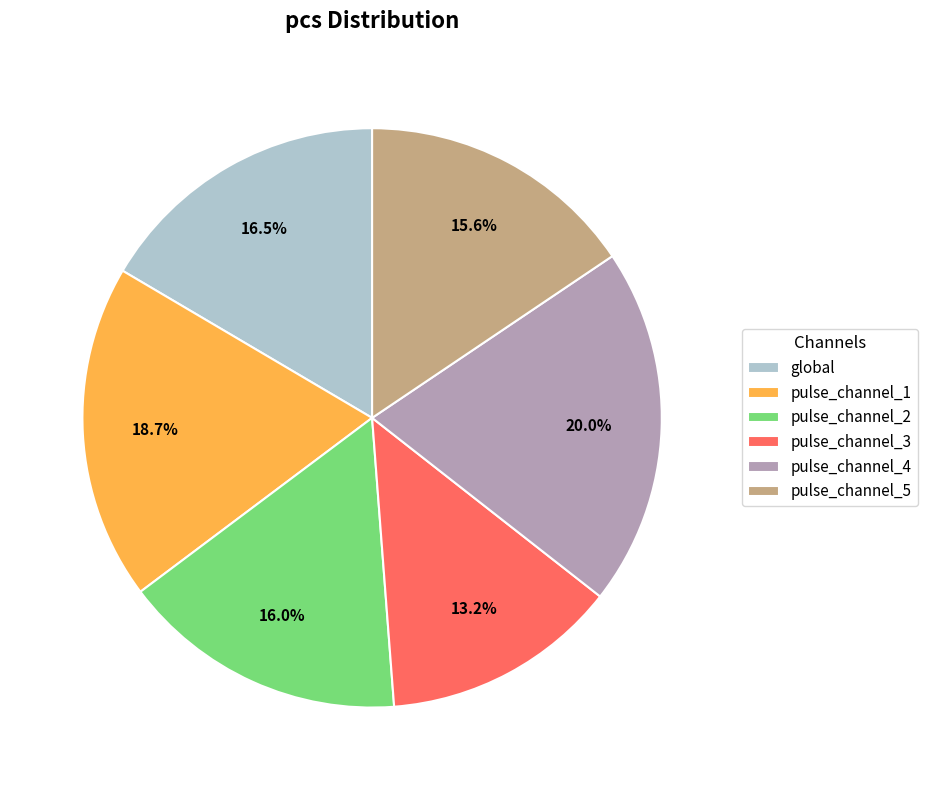

What is the largest slice in the pie chart?

pulse_channel_4